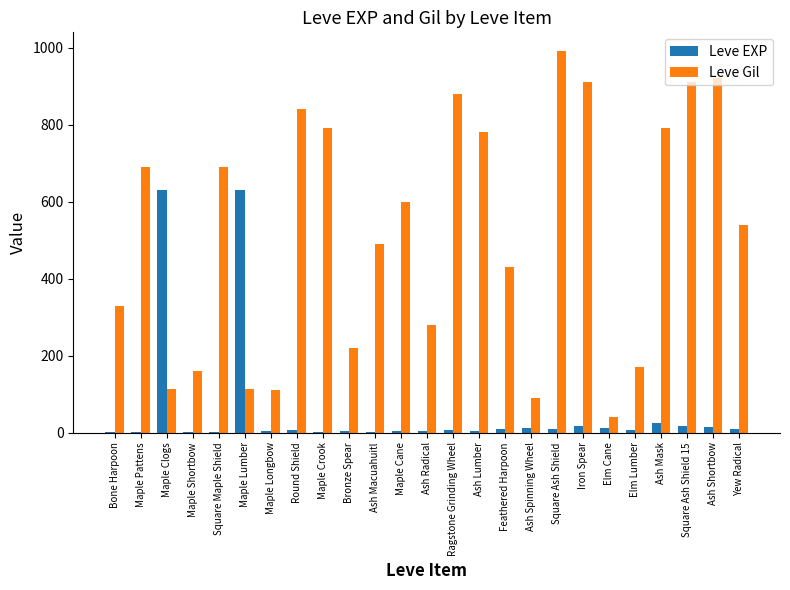

What is the sum of all Leve EXP values?

1434